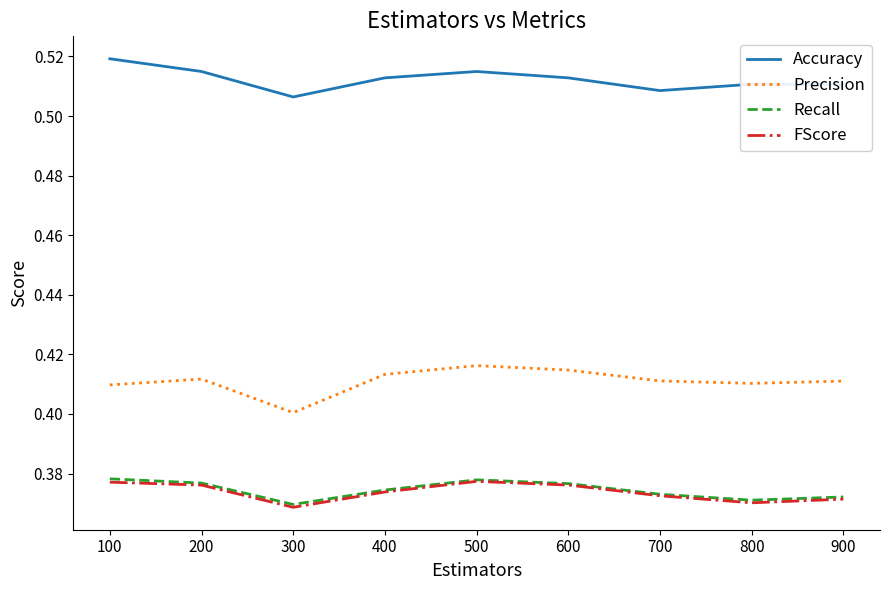

True or false: FScore and Accuracy cross at least once.

False